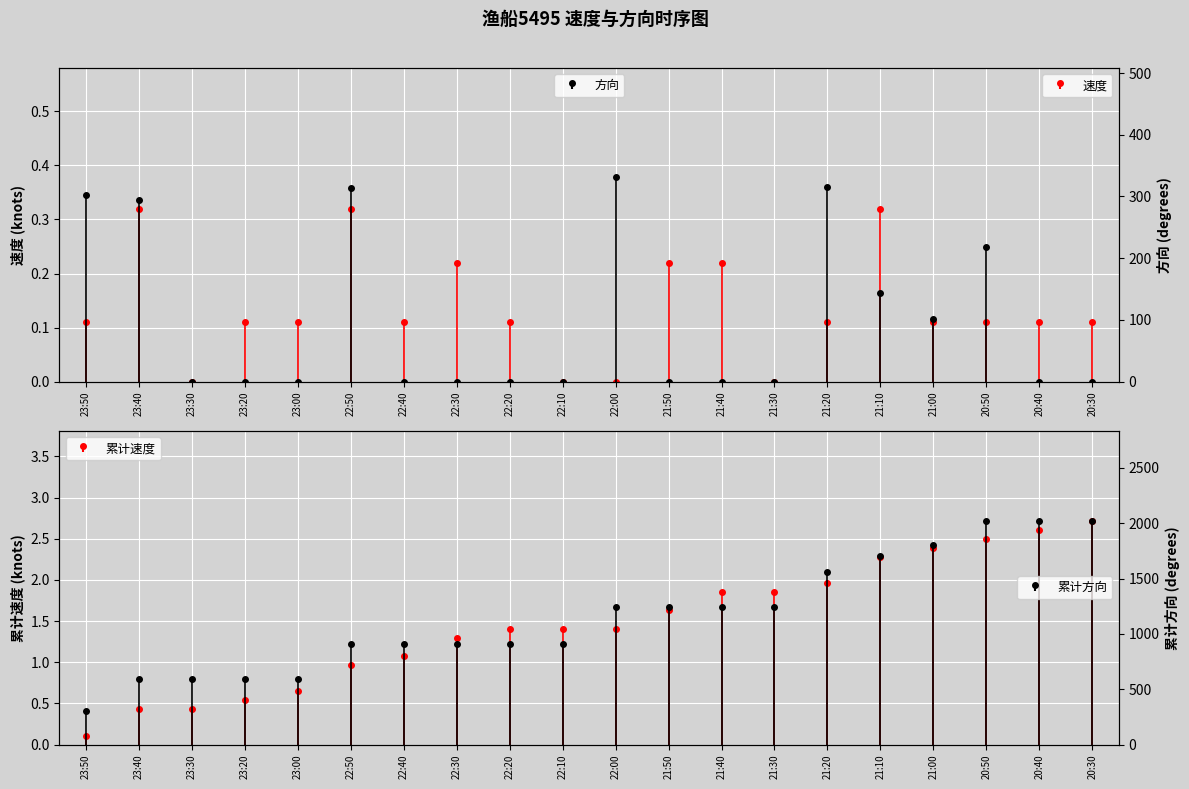

Reading left to right, list all the values displayed in this chart.

速度: 0.1	0.3	0.0	0.1	0.1	0.3	0.1	0.2	0.1	0.0	0.0	0.2	0.2	0.0	0.1	0.3	0.1	0.1	0.1	0.1
方向: 302.0	294.0	0.0	0.0	0.0	314.0	0.0	0.0	0.0	0.0	332.0	0.0	0.0	0.0	316.0	144.0	102.0	219.0	0.0	0.0